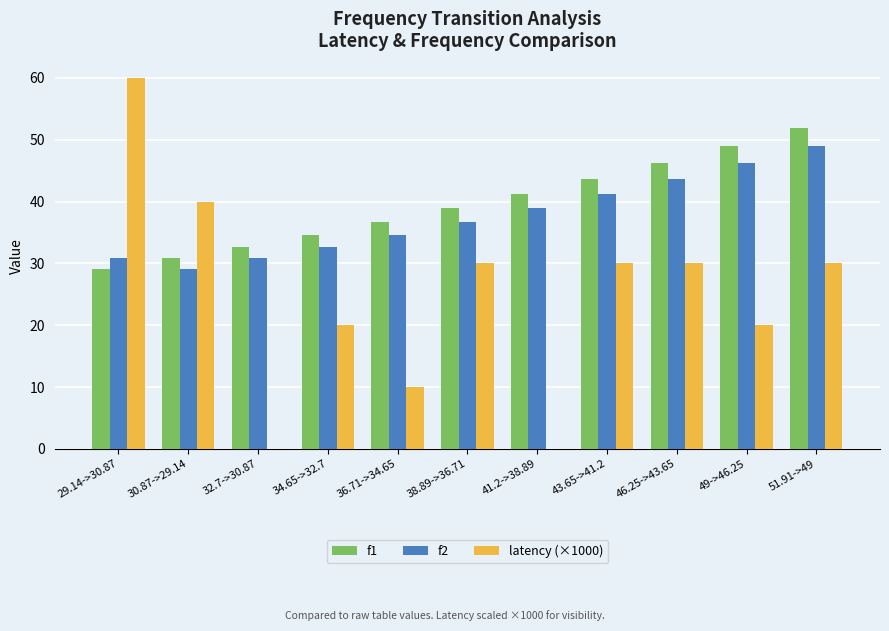

What are all the series names shown in the legend?

f1, f2, latency (×1000)